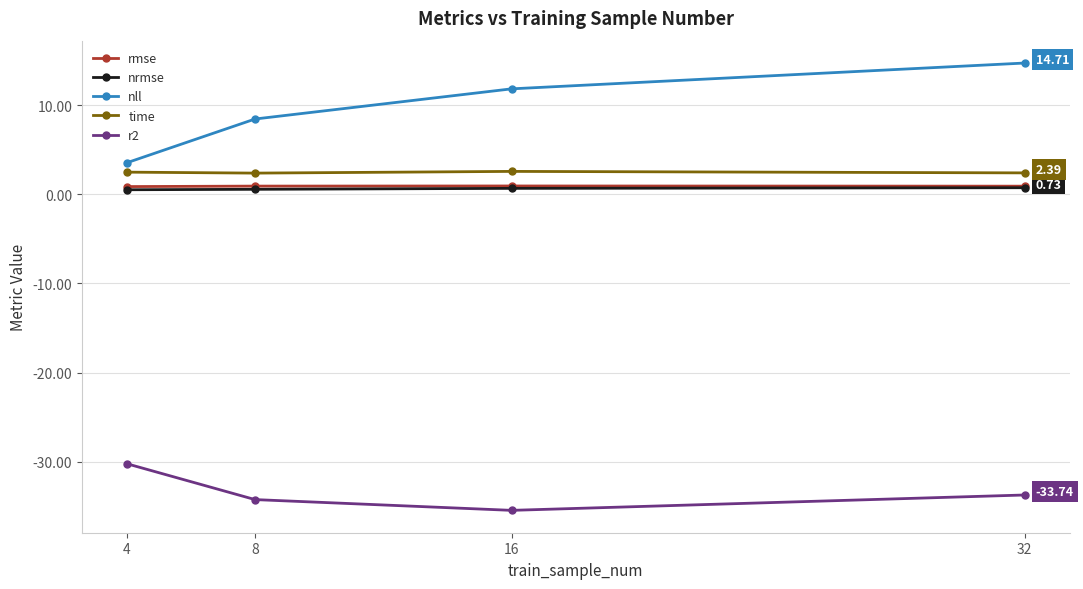

Which series has the largest range (max minus min)?

nll